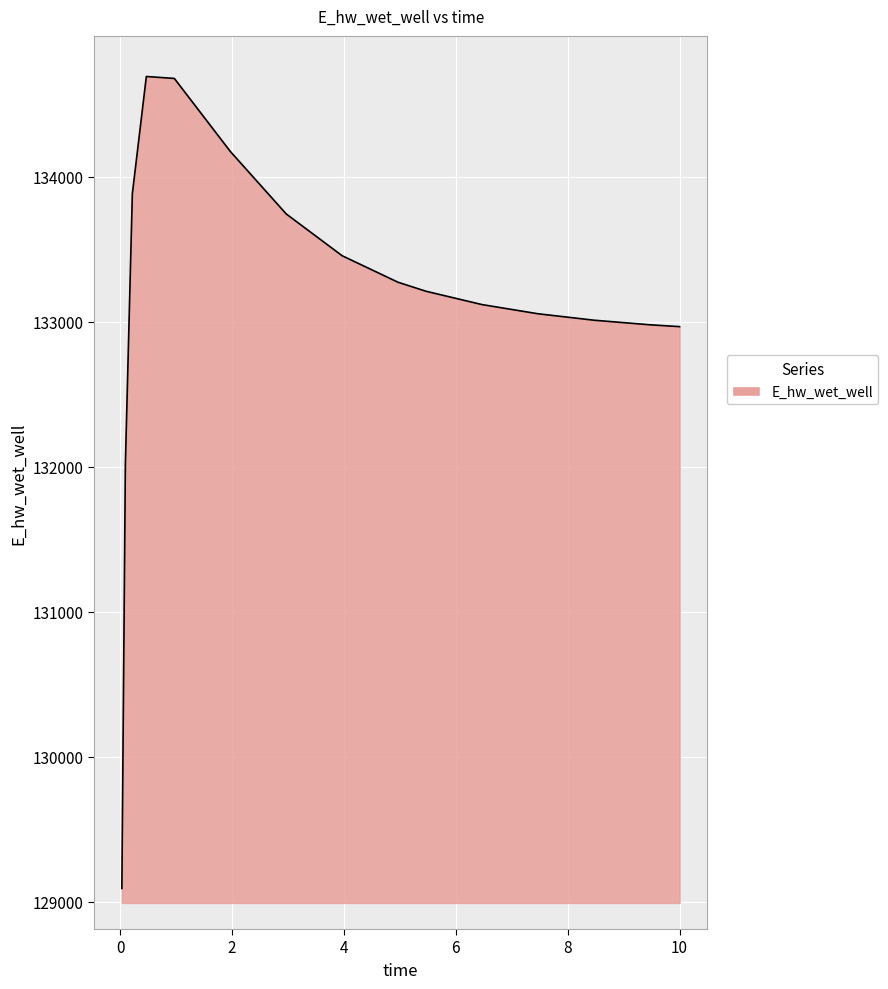

True or false: there are more than 2 points higher than both neighbors.

False